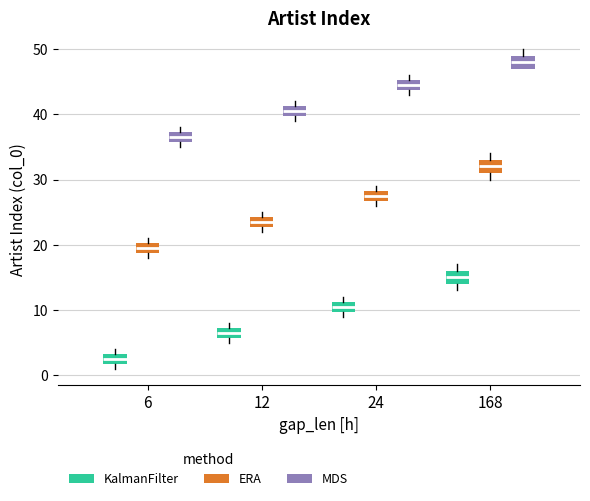

Reading left to right, transcribe this box plot: for each box, give where its median line is, the range the box spans, and where its two whiskers end, as read against the y-axis. The values are not printed on the chart, so give them approximately, as read against the axis.

6 (KalmanFilter): median 3 (inside the box), box 2 to 3, whiskers 1 to 4
6 (ERA): median 20 (inside the box), box 19 to 20, whiskers 18 to 21
6 (MDS): median 37 (inside the box), box 36 to 37, whiskers 35 to 38
12 (KalmanFilter): median 7 (inside the box), box 6 to 7, whiskers 5 to 8
12 (ERA): median 24 (inside the box), box 23 to 24, whiskers 22 to 25
12 (MDS): median 41 (inside the box), box 40 to 41, whiskers 39 to 42
24 (KalmanFilter): median 11 (inside the box), box 10 to 11, whiskers 9 to 12
24 (ERA): median 28 (inside the box), box 27 to 28, whiskers 26 to 29
24 (MDS): median 45 (inside the box), box 44 to 45, whiskers 43 to 46
168 (KalmanFilter): median 15, box 14 to 16, whiskers 13 to 17
168 (ERA): median 32, box 31 to 33, whiskers 30 to 34
168 (MDS): median 48, box 47 to 49, whiskers 47 to 50